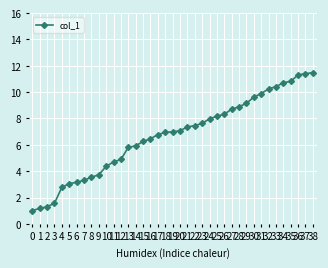

What is the value of the 31st point from the left?

9.6